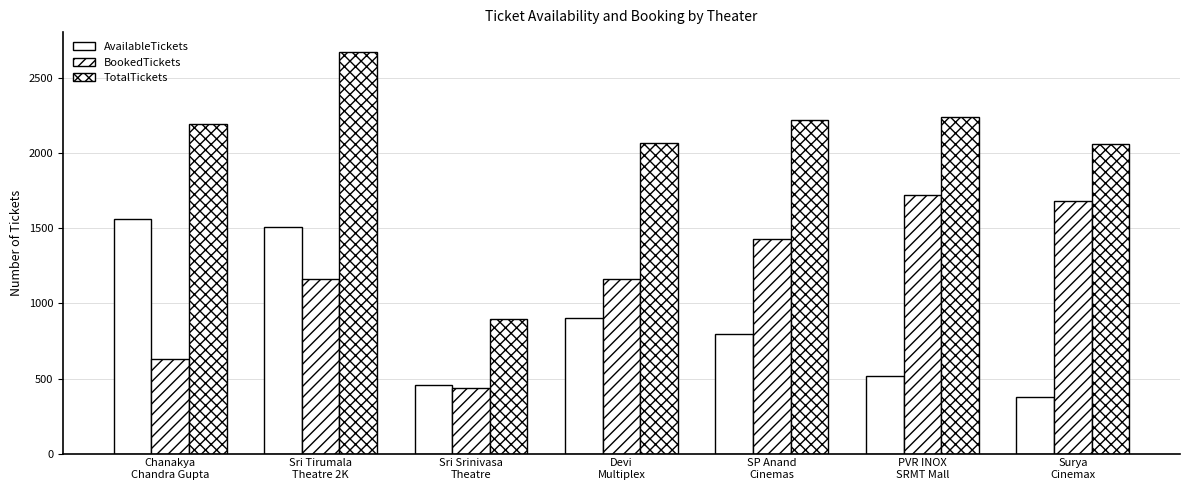

Does the chart contain any negative values?

No